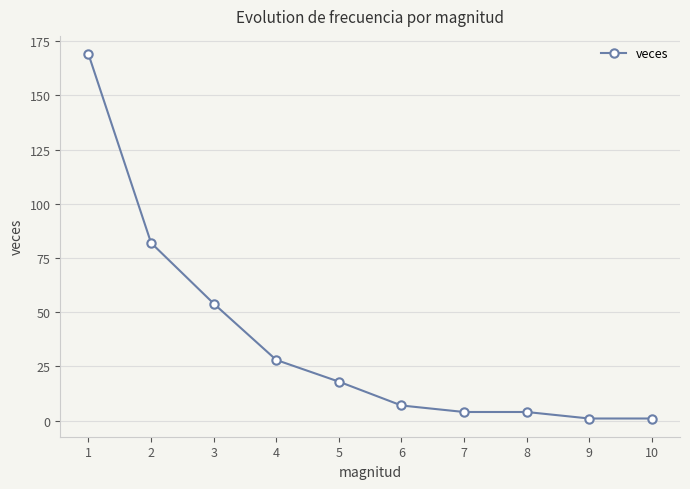

Reading left to right, what are all the values shown in this chart?

169	82	54	28	18	7	4	4	1	1